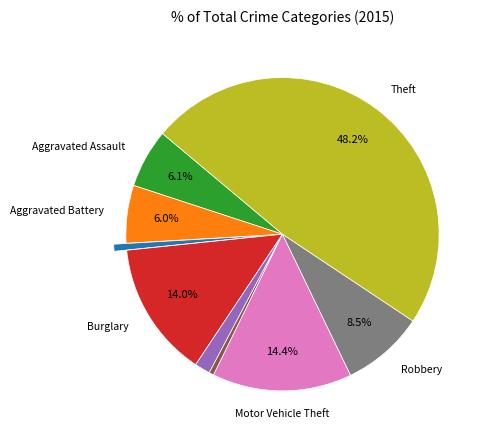

Is there any slice that represents more than half of the pie?

No